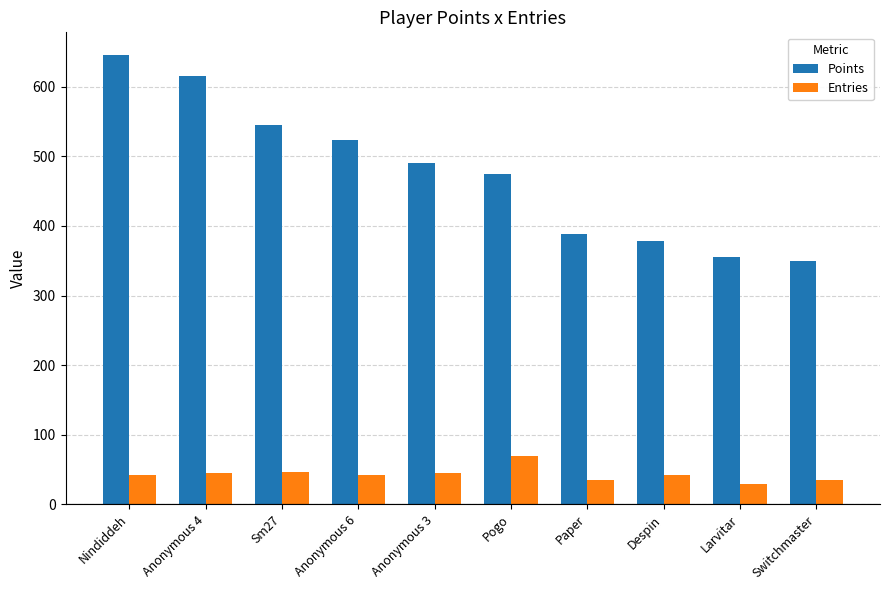

At which category does the chart reach its minimum across all series?

Larvitar